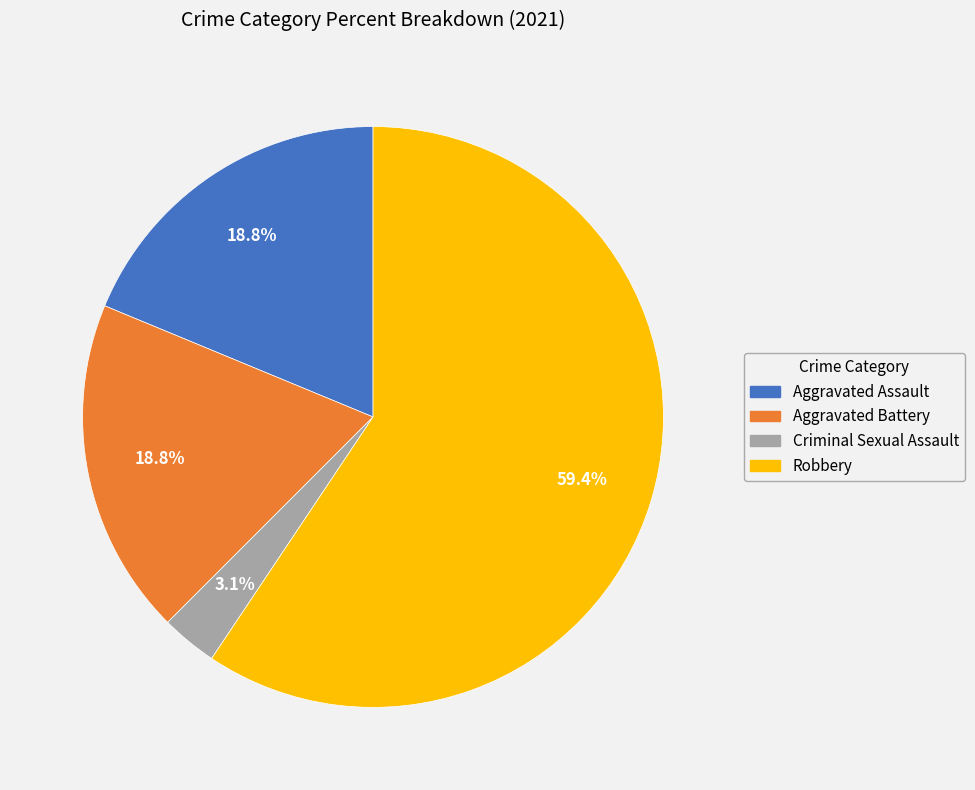

True or false: Criminal Sexual Assault accounts for 3% of the total.

True